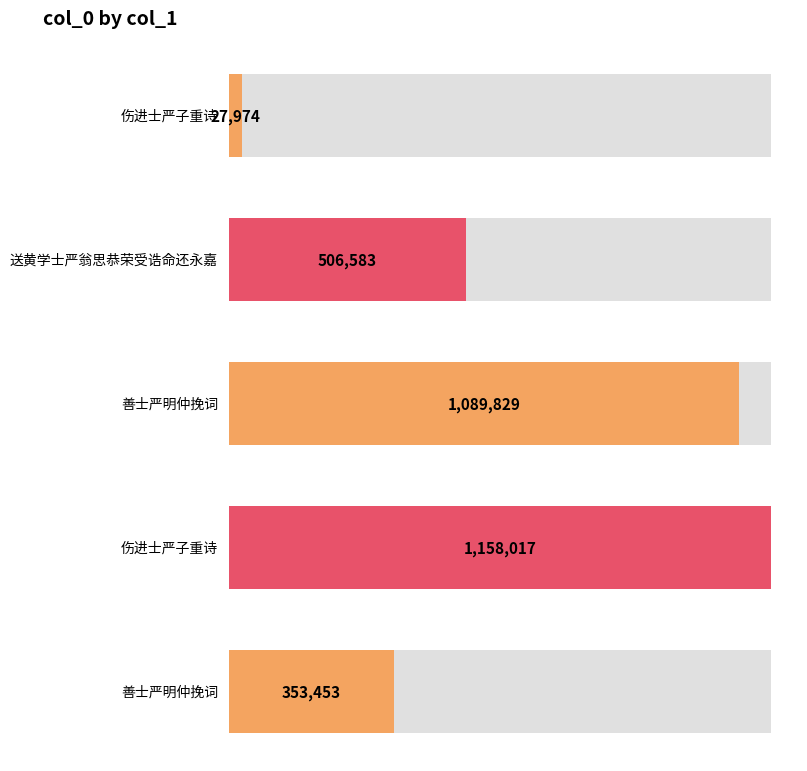

How many values are below 506583?

2